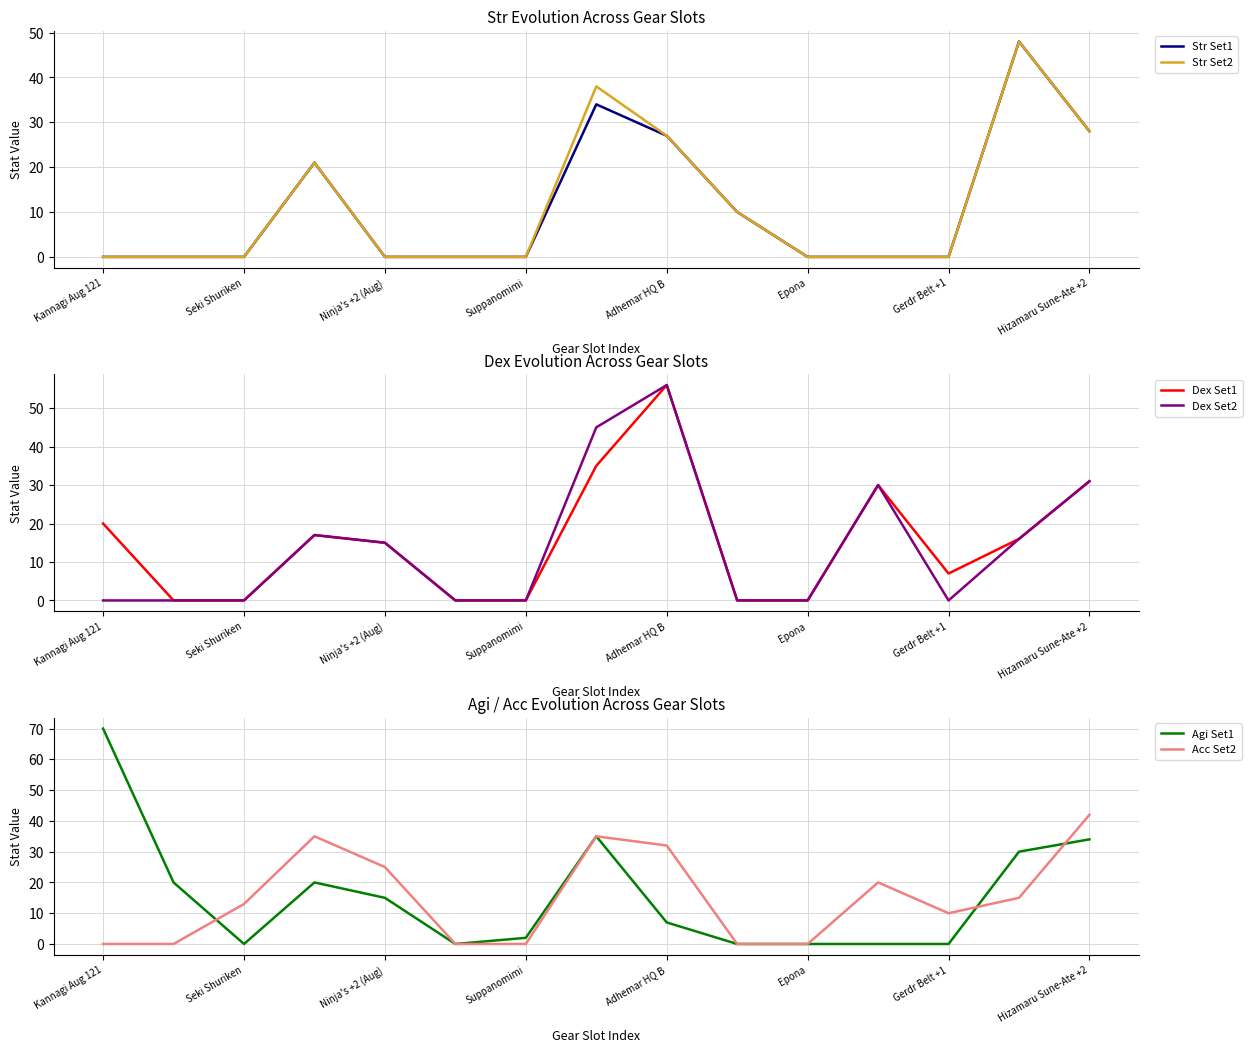

Which series has the largest total across all categories?

Agi Set1